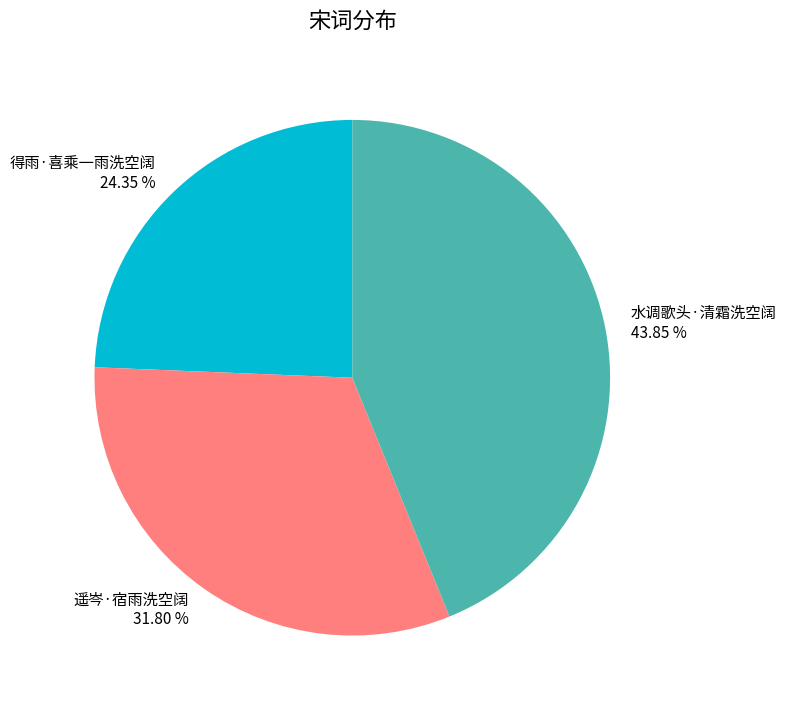

How many segments does this pie chart have?

3